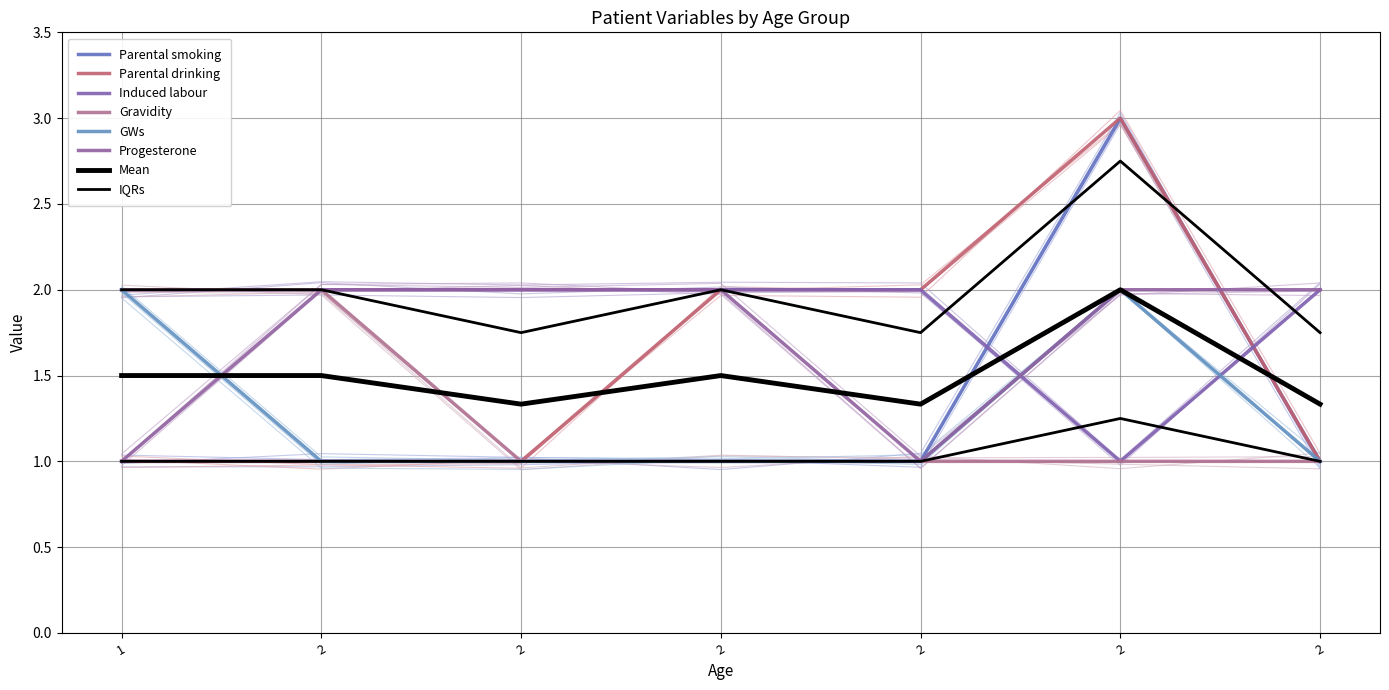

How many GWs values are between 1 and 2?

7